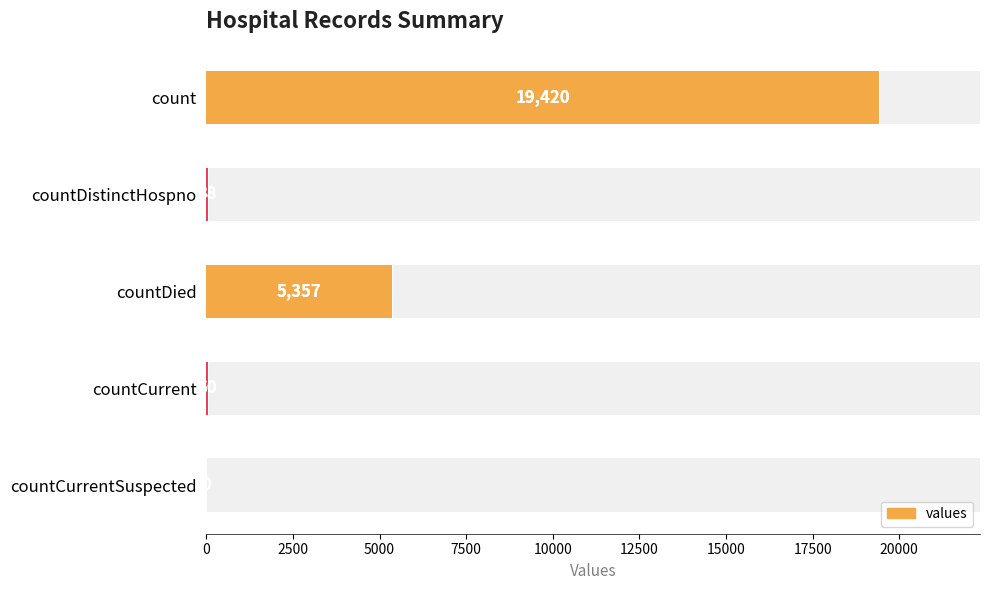

The value at countDistinctHospno is 38. True or false?

True